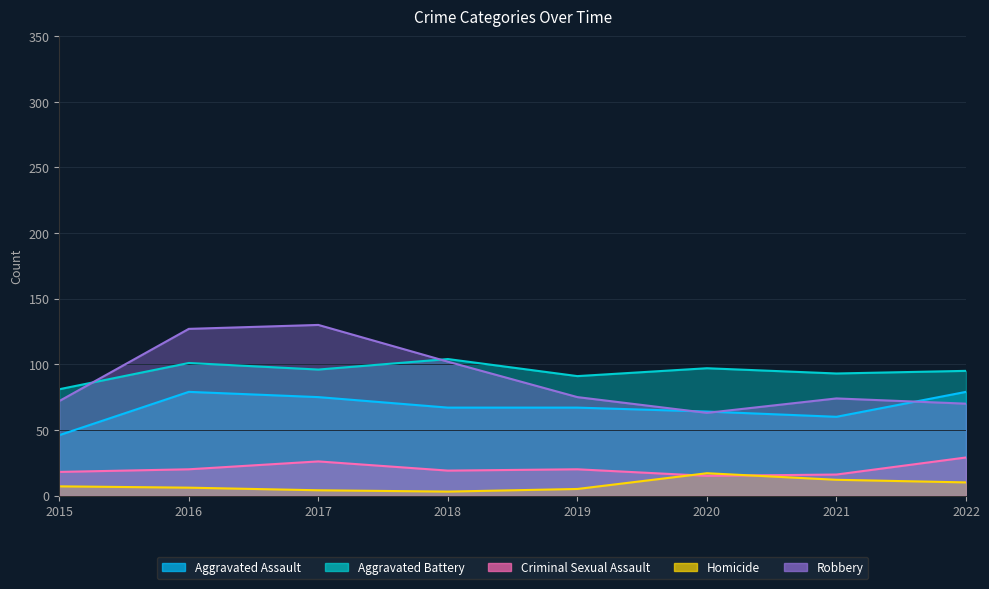

How many lines are shown in the chart?

5